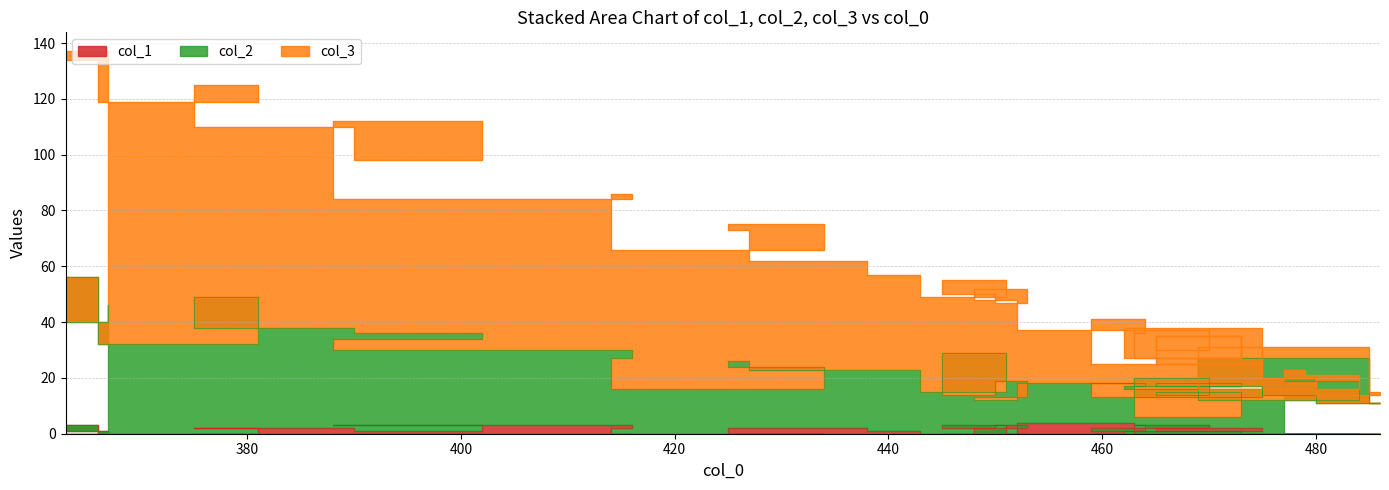

What is the difference between the second highest and minimum values in the col_2 series?

43